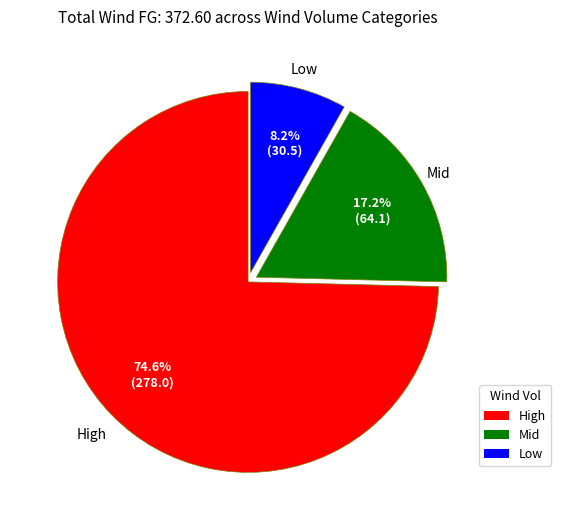

How many slices are in this pie chart?

3